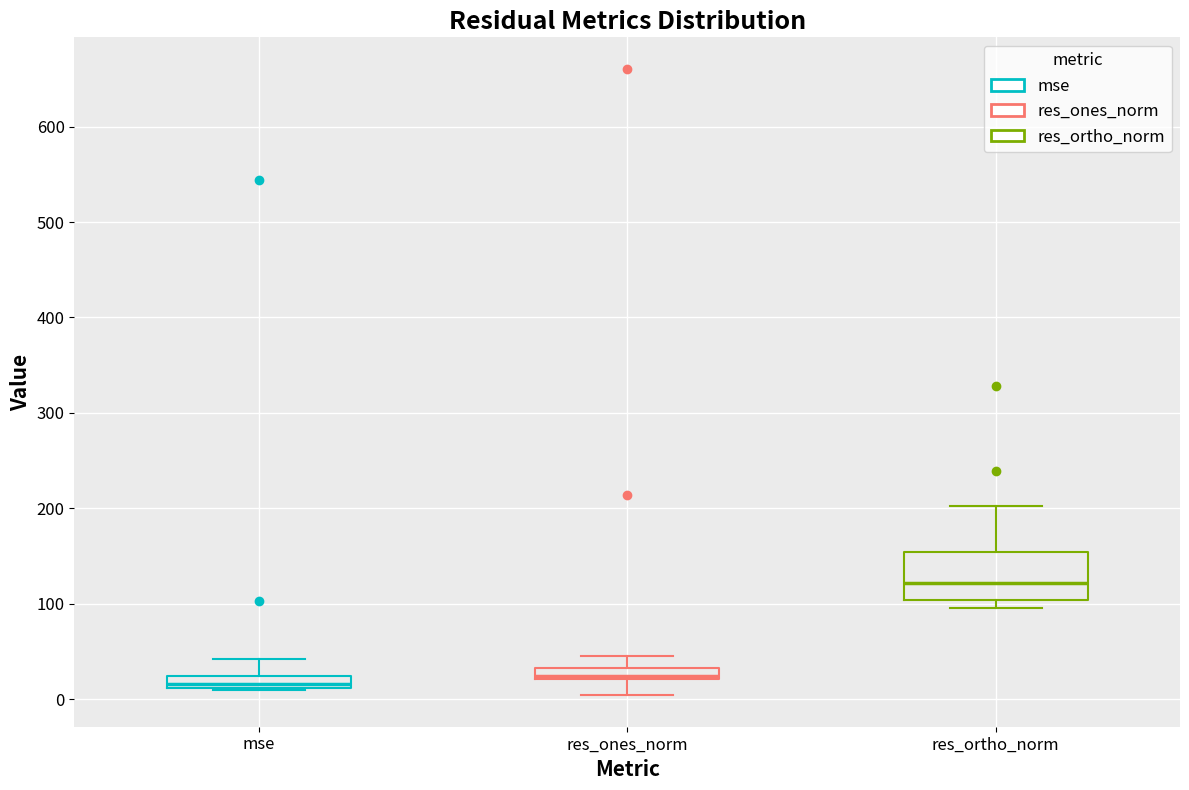

Where does the upper whisker of the box for mse end on the y-axis? The values are not printed on the chart, so give them approximately, as read against the axis.

40